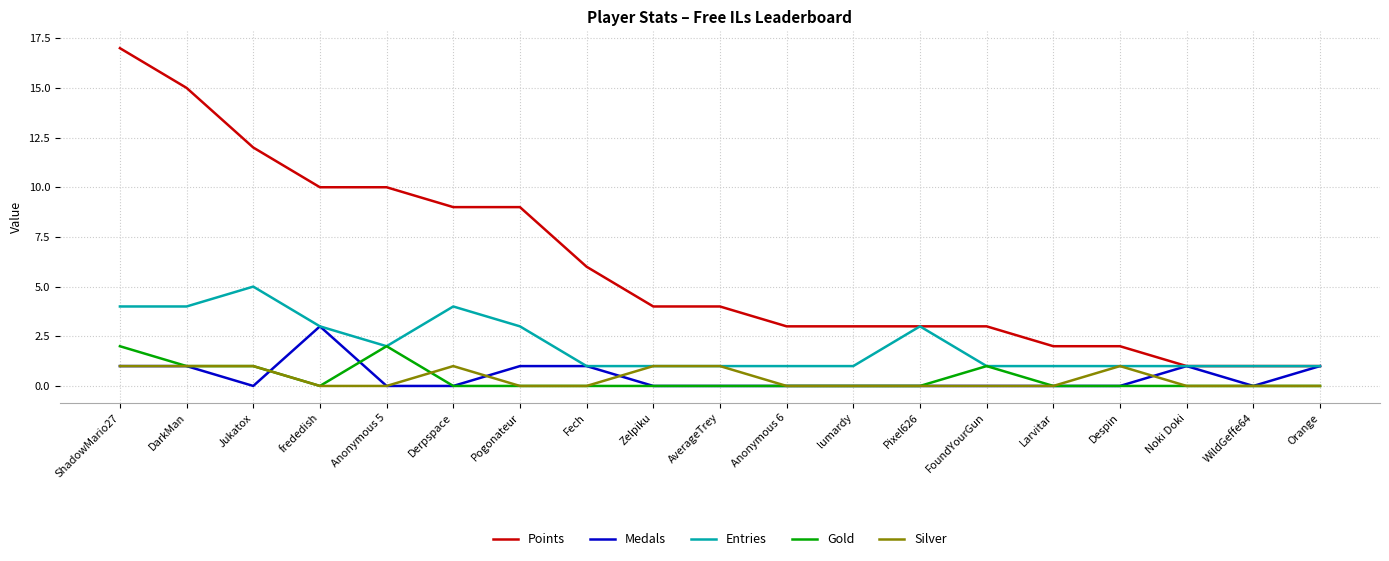

What is the total value across all series at Fech?

8